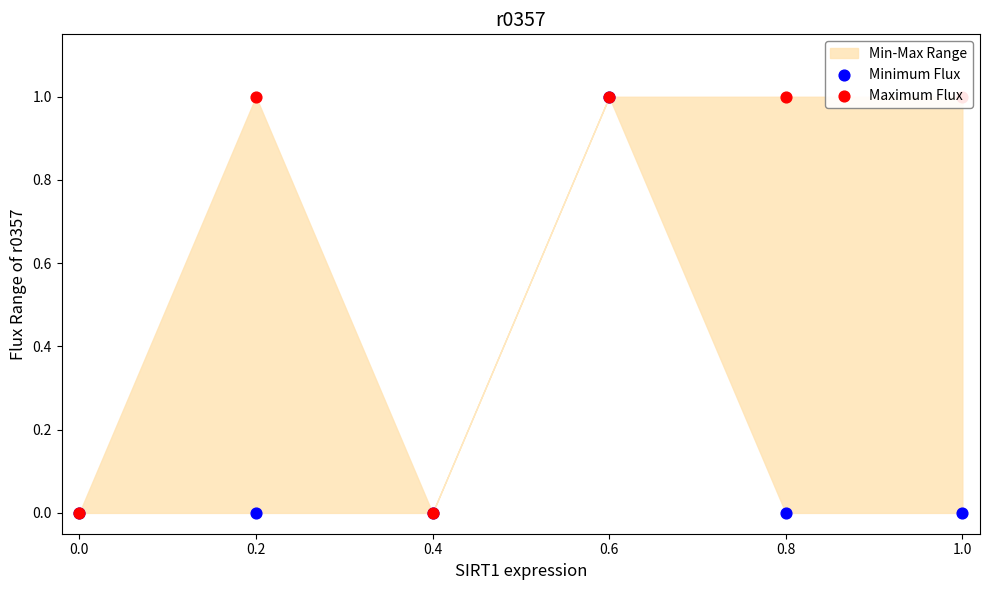

At how many categories does at least one series exceed 0?

4